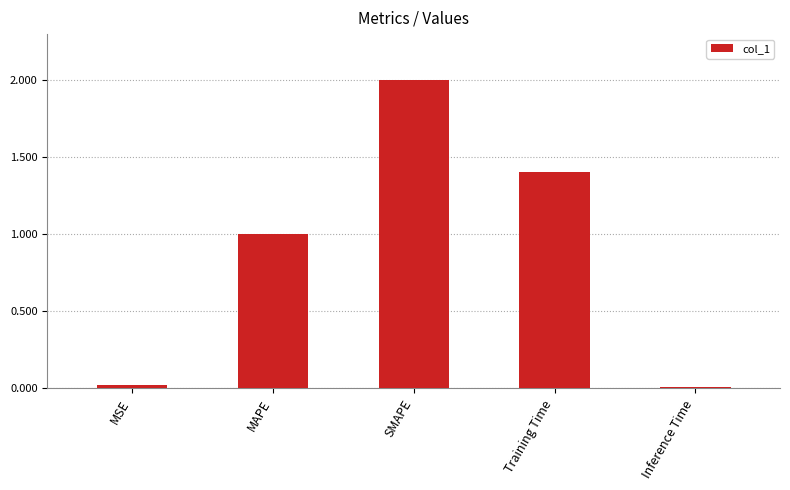

What is the label of the 3rd bar from the left?

SMAPE